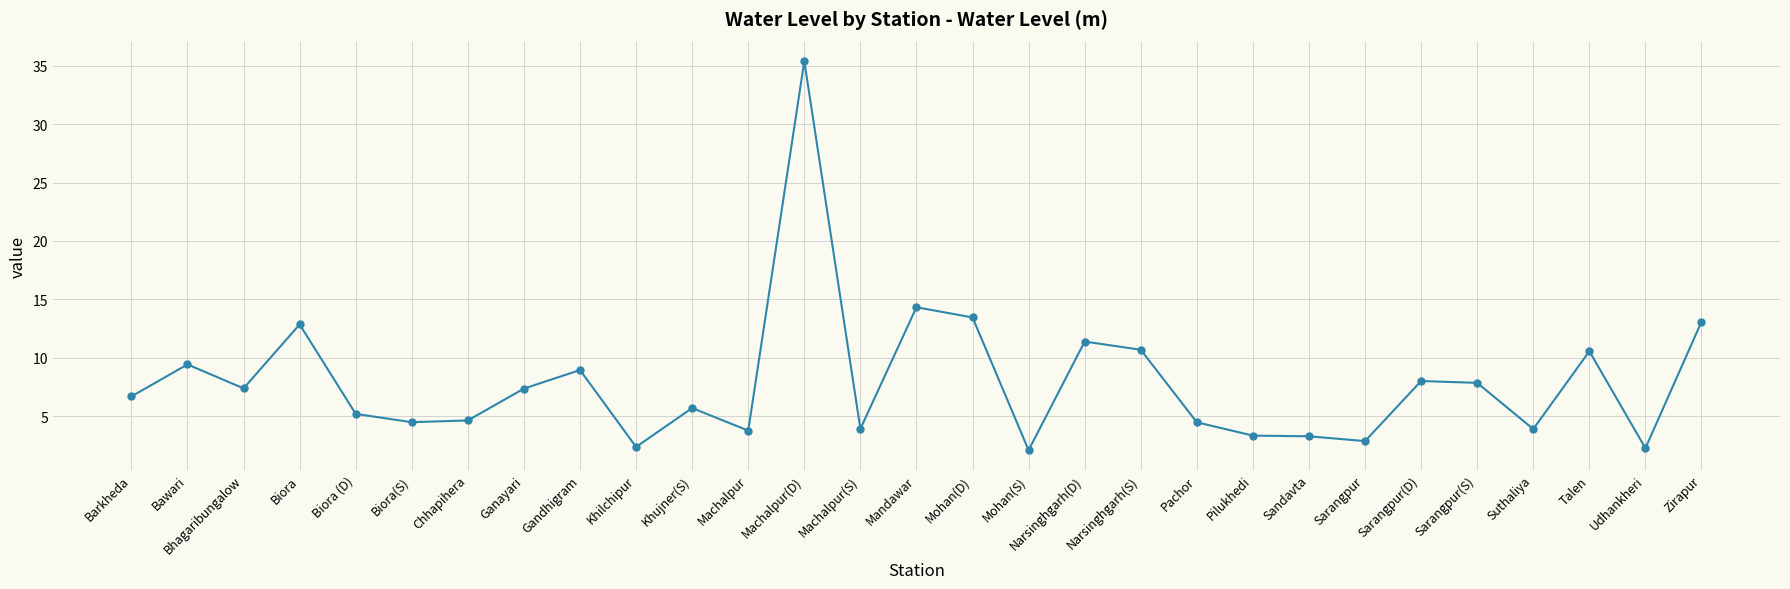

The chart shows a value of 5.7 at Khujner(S). True or false?

True